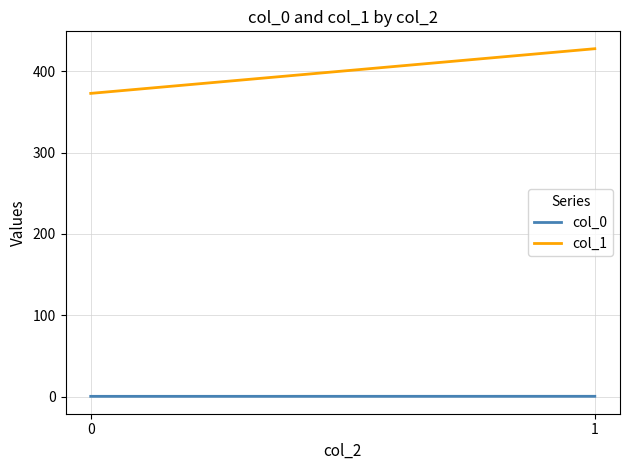

What value does the col_0 series have at 0?

0.5